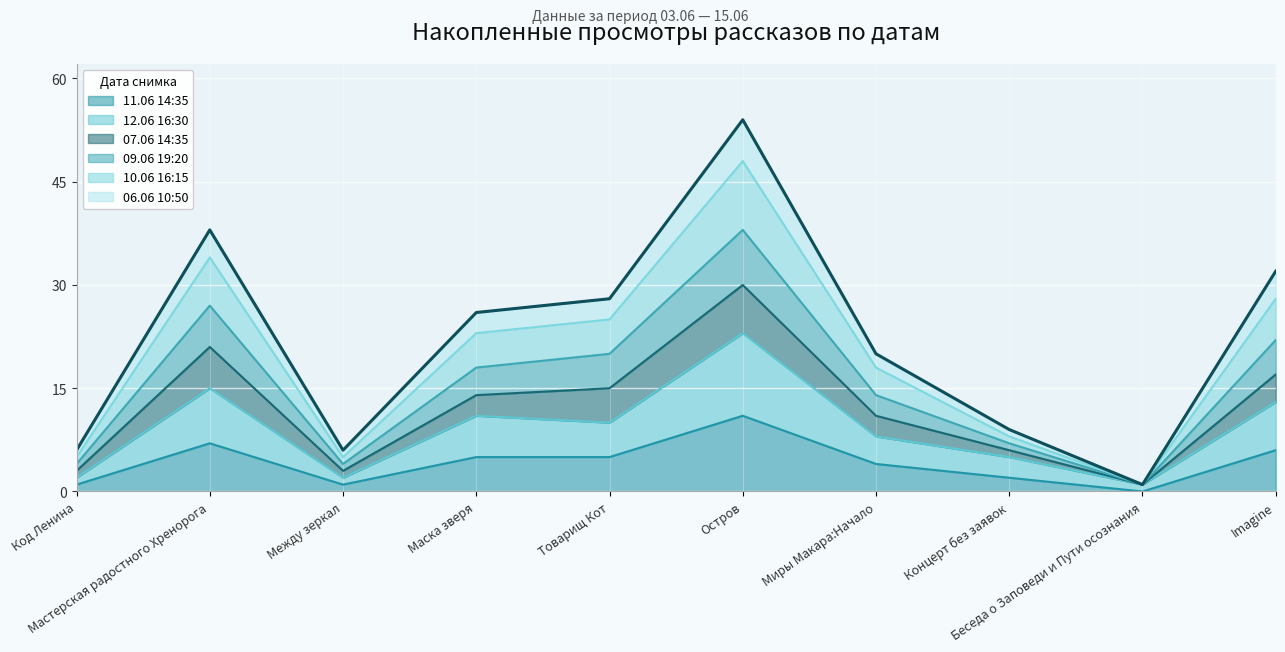

What is the difference between the maximum and minimum values in the 11.06 14:35 series?

11